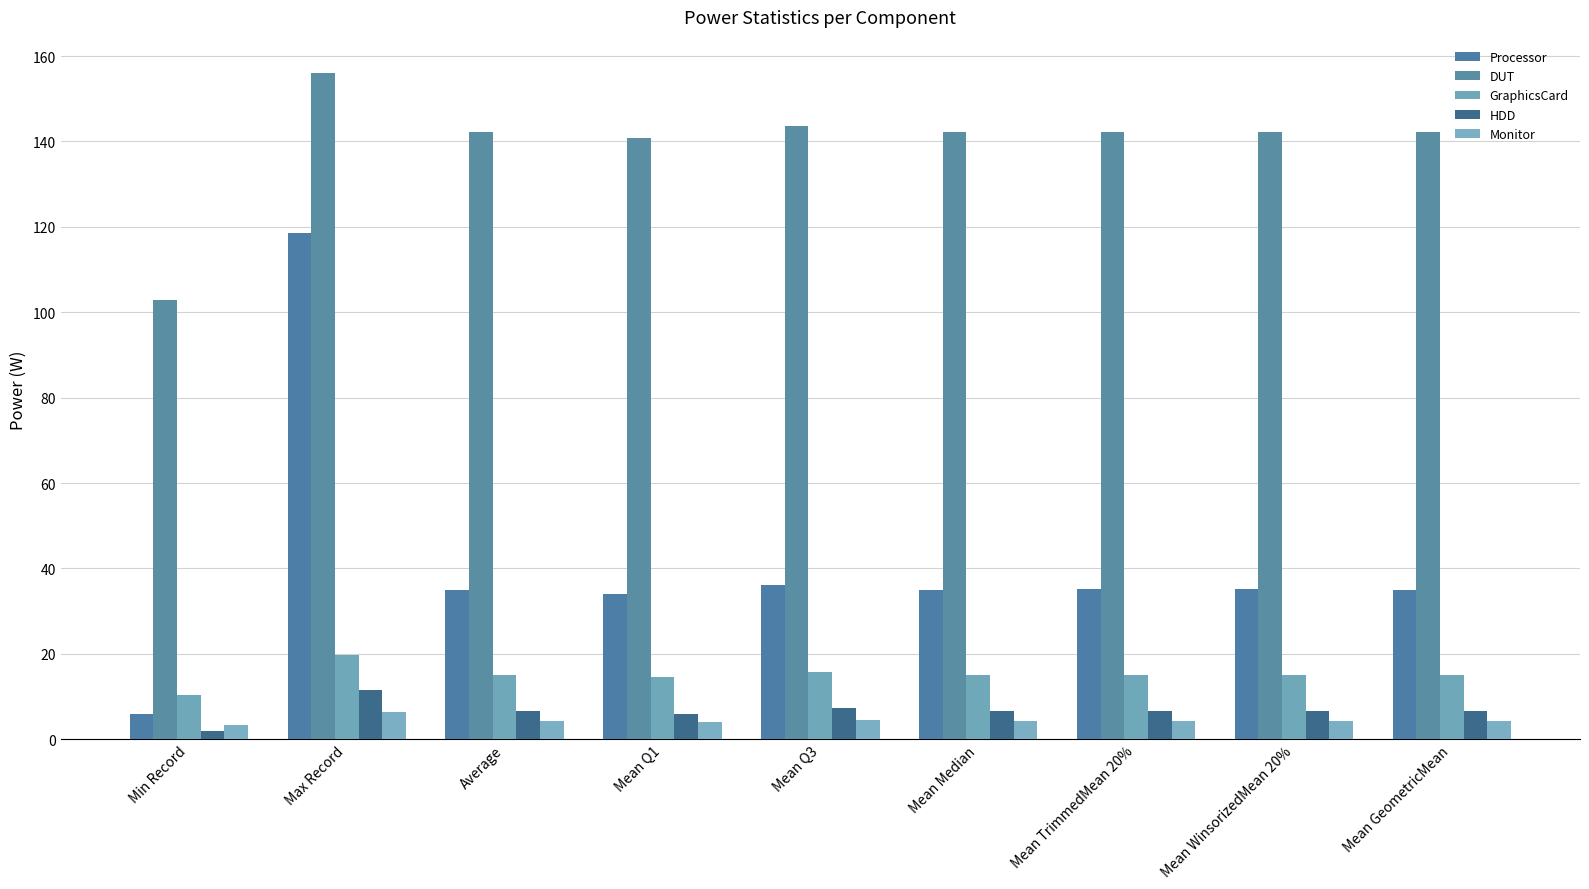

Is it true that DUT equals 74.1 at Average?

False